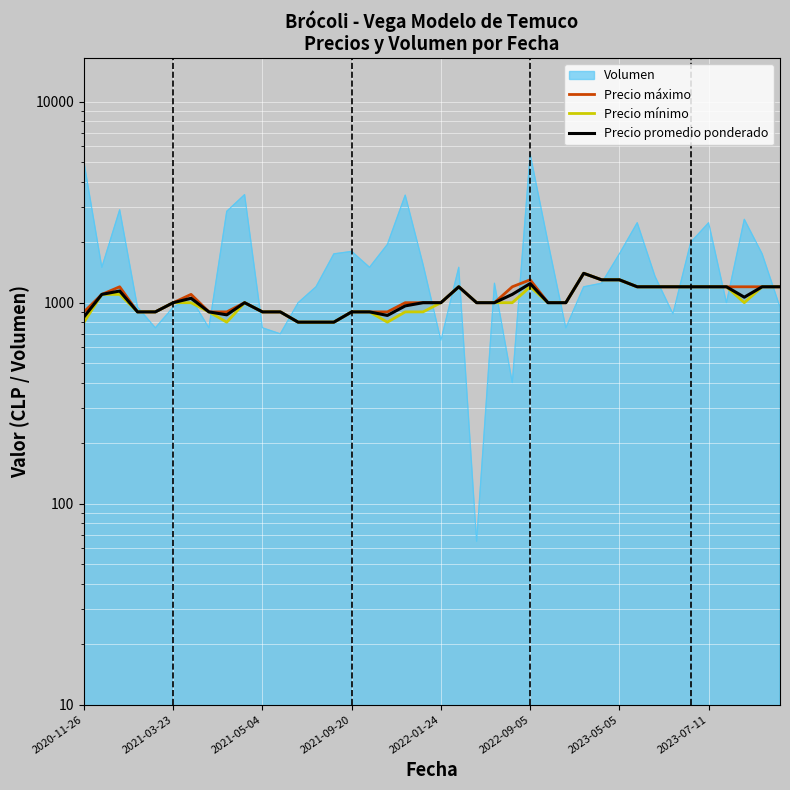

What is the difference between the second highest and minimum values in the Precio mínimo series?

500